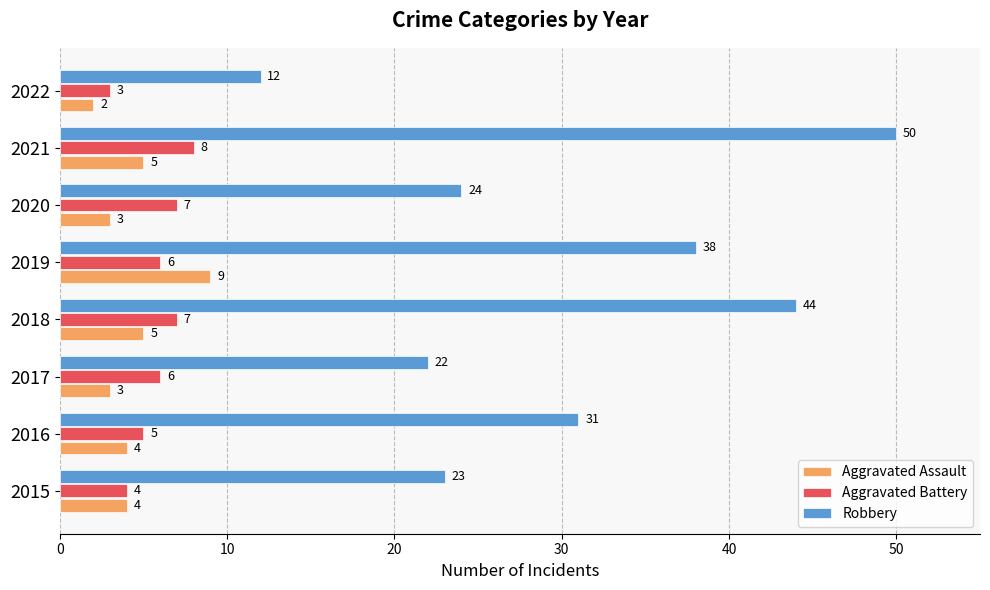

How many Aggravated Assault values are between 3 and 5?

6